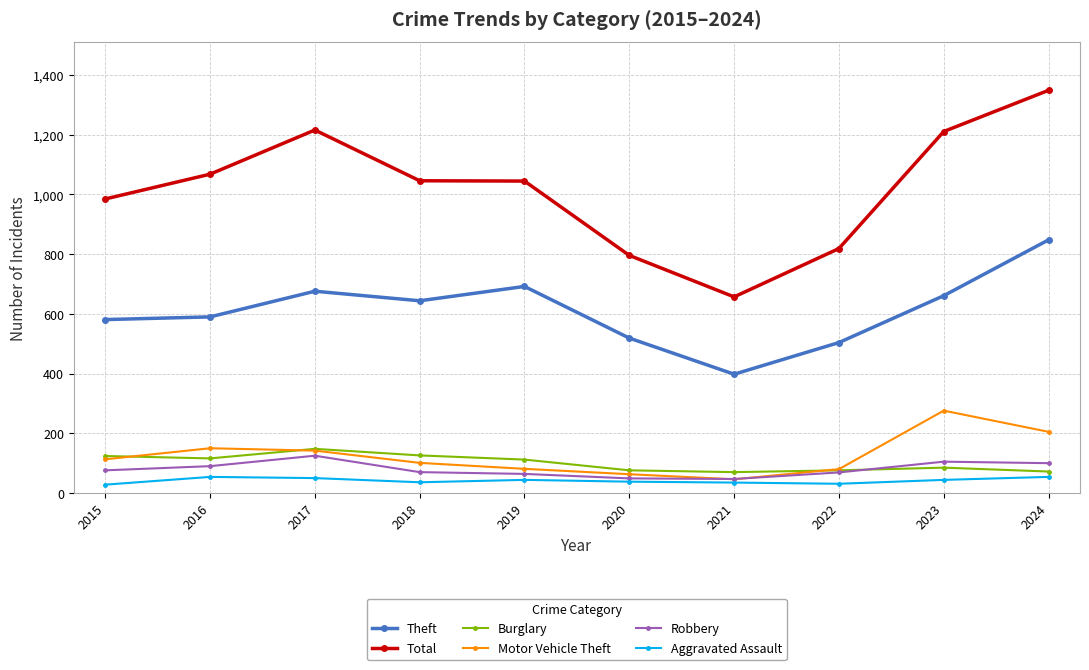

Which series ends up on top after the final intersection of Burglary and Motor Vehicle Theft?

Motor Vehicle Theft